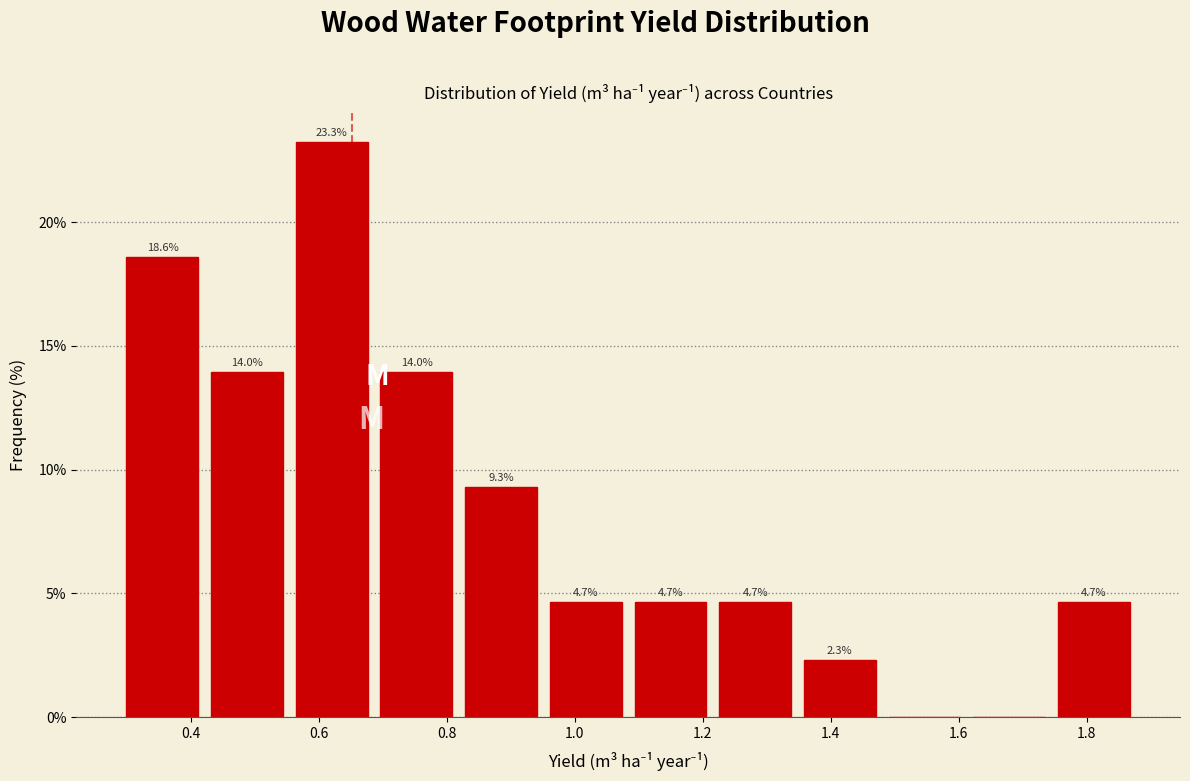

Which range on the x-axis has the tallest bar?

0.56 to 0.68